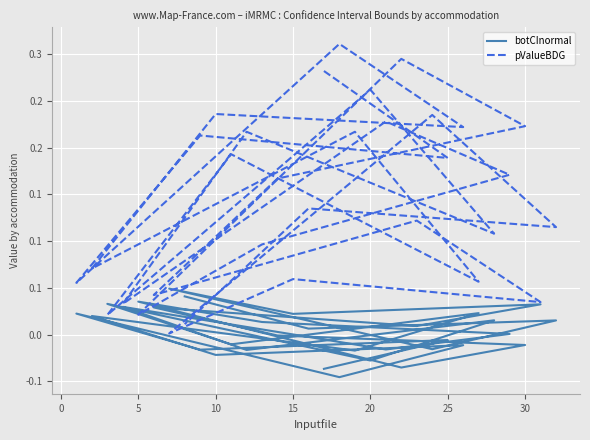

Where does the botCInormal series first go above 0?

10